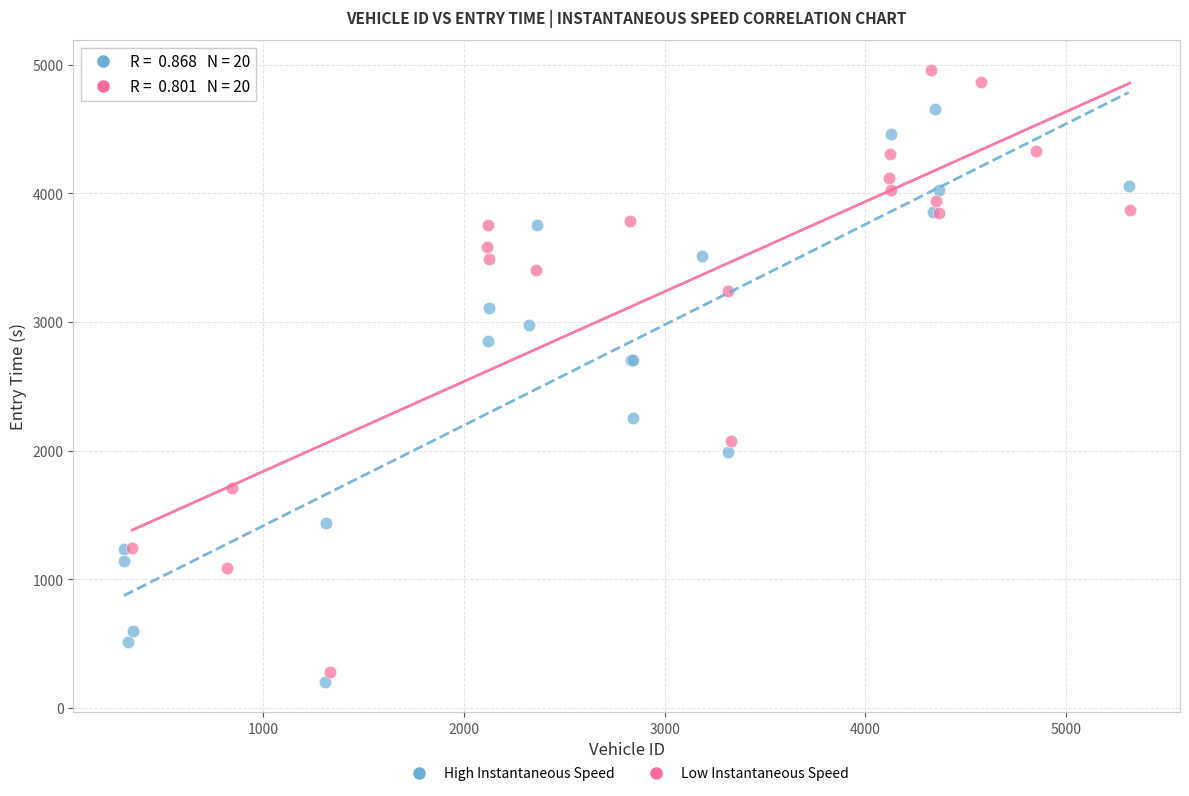

Which series has the largest Y range (max minus min)?

Low Instantaneous Speed